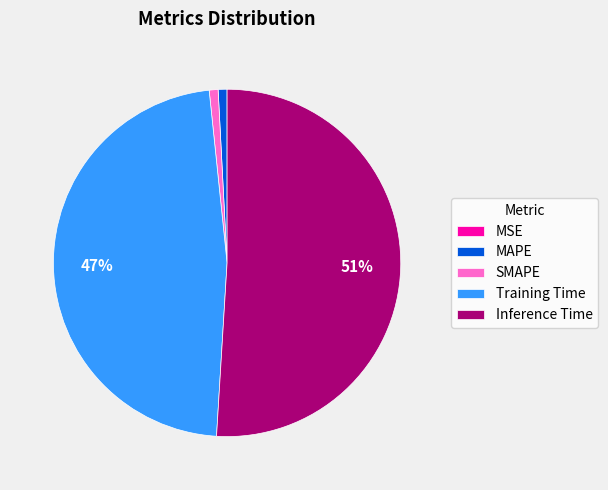

Does Training Time represent more than half of the total?

No